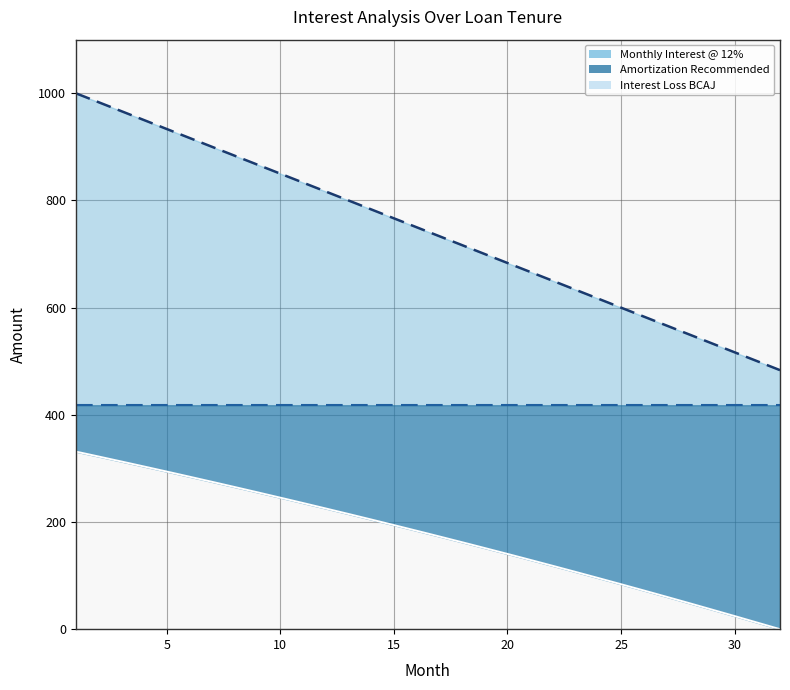

List the series in order of their peak value, lowest first.

Interest Loss BCAJ, Amortization Recommended, Monthly Interest @ 12%